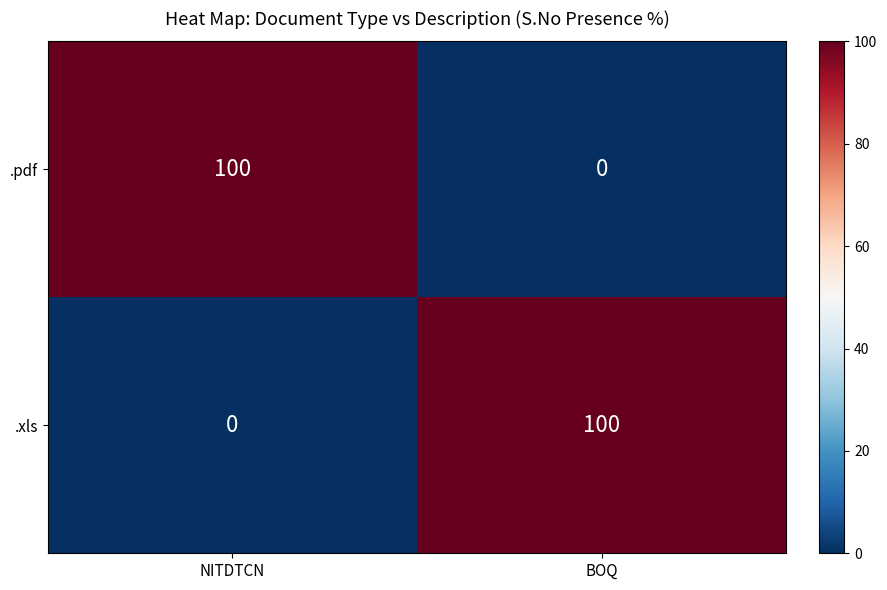

At NITDTCN, list the series in order from smallest to largest.

.xls, .pdf